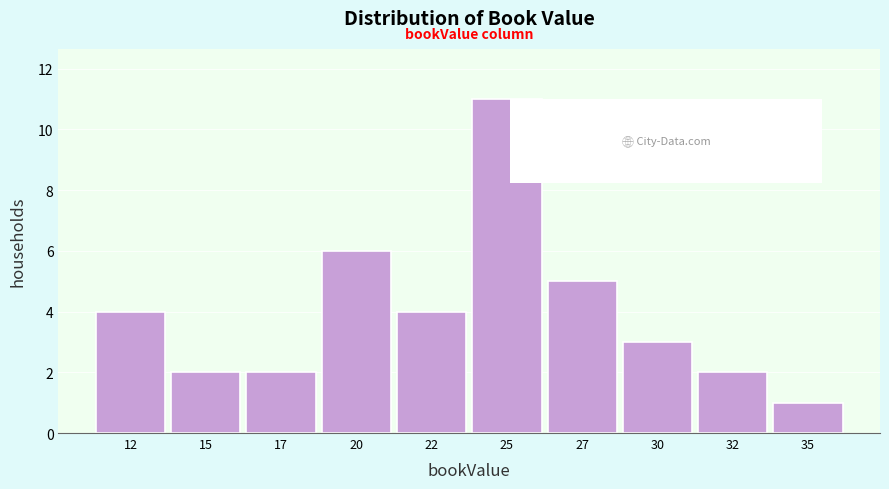

Reading left to right, what are all the values shown in this chart?

4	2	2	6	4	11	5	3	2	1